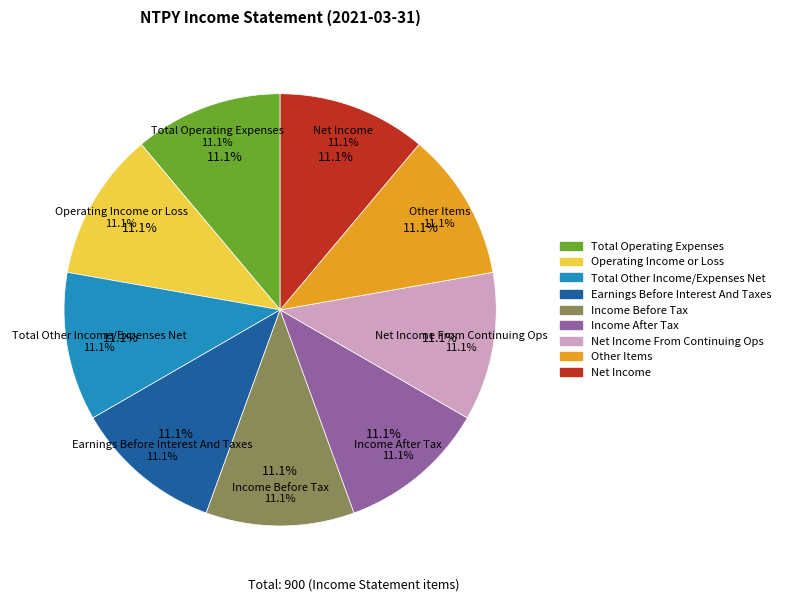

To the nearest percent, what portion does Operating Income or Loss represent?

11%